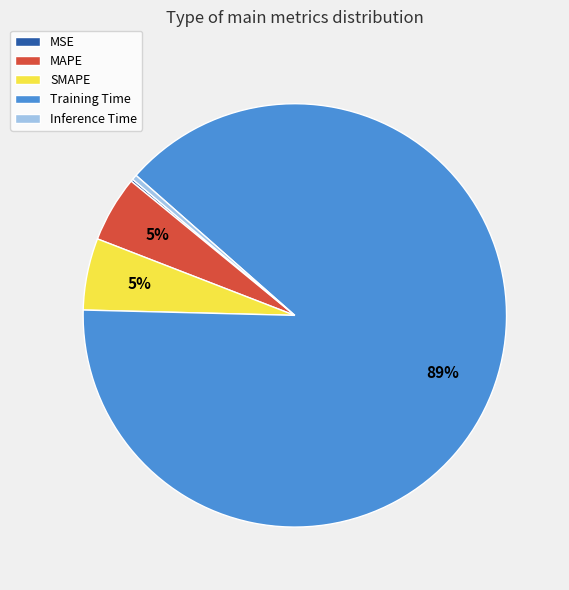

Which slice is the largest?

Training Time